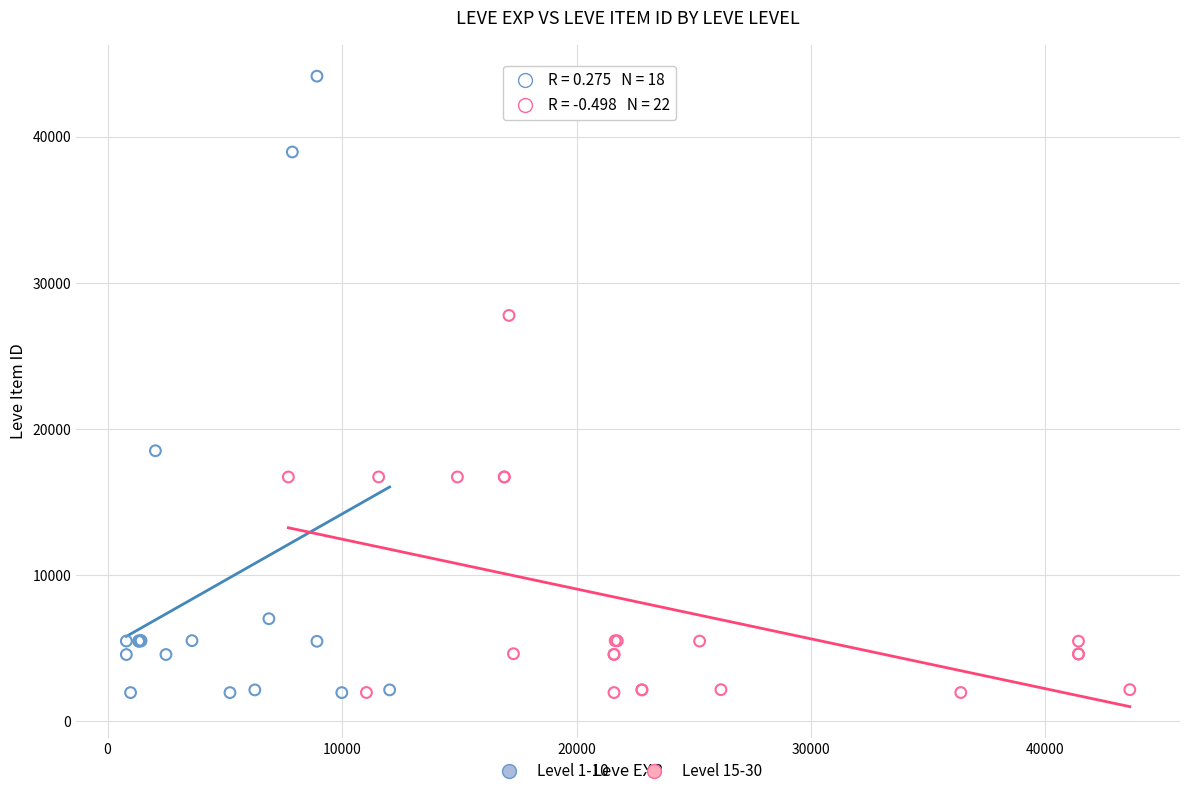

Which series reaches the maximum Y coordinate?

Level 1-10